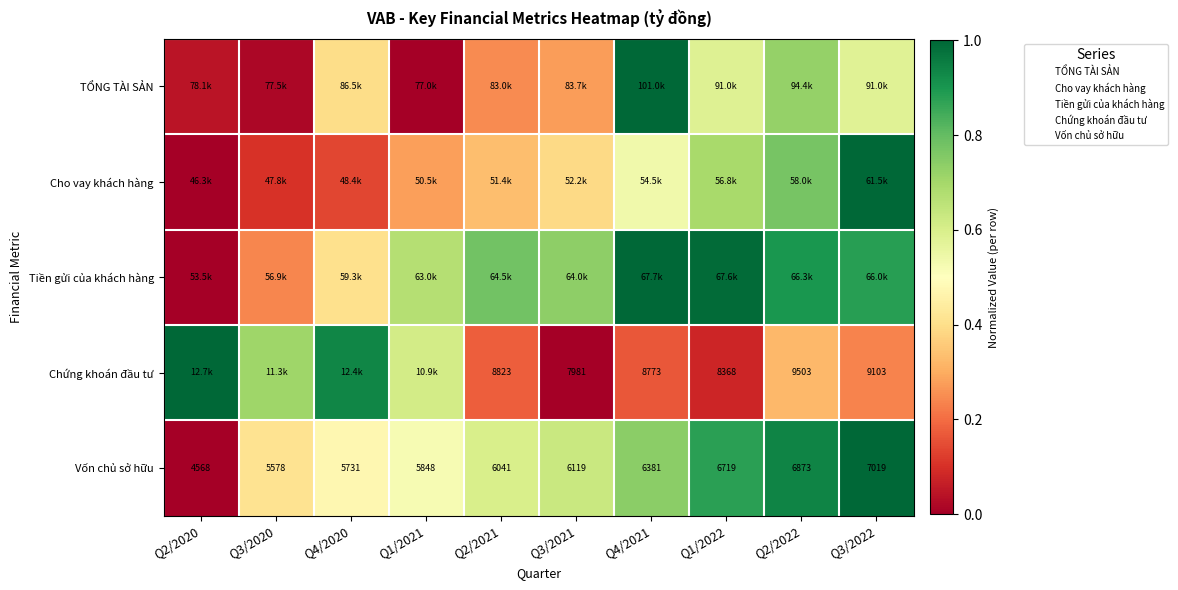

How many series are shown in this chart?

5